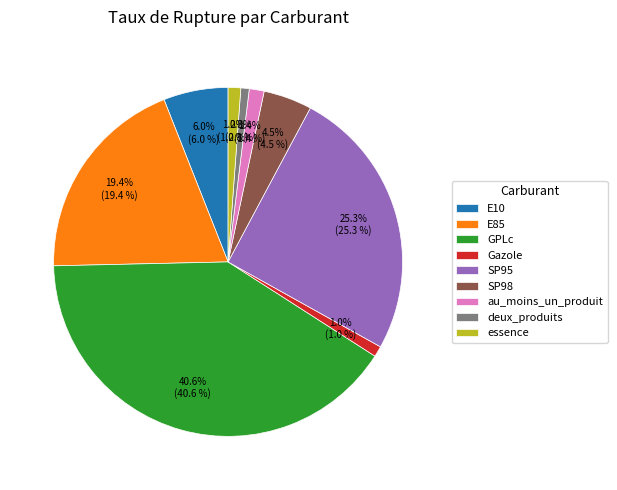

True or false: E85 accounts for 33% of the total.

False